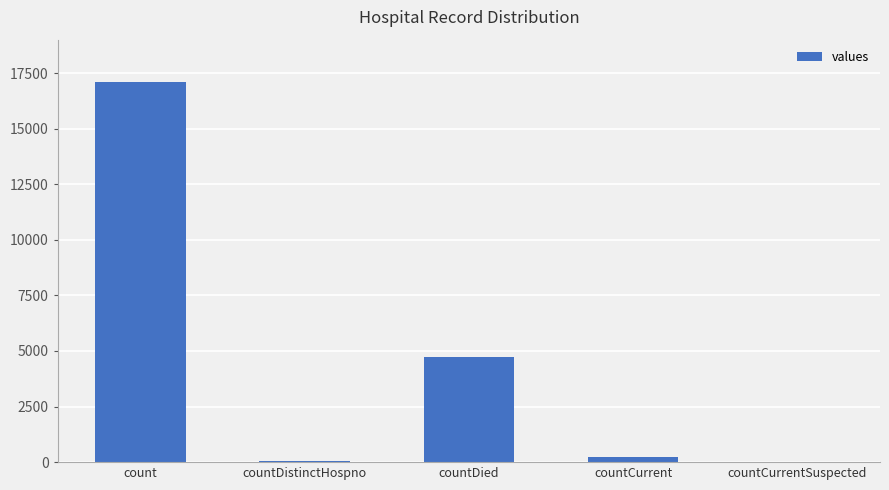

Which category has the highest value across all series?

count